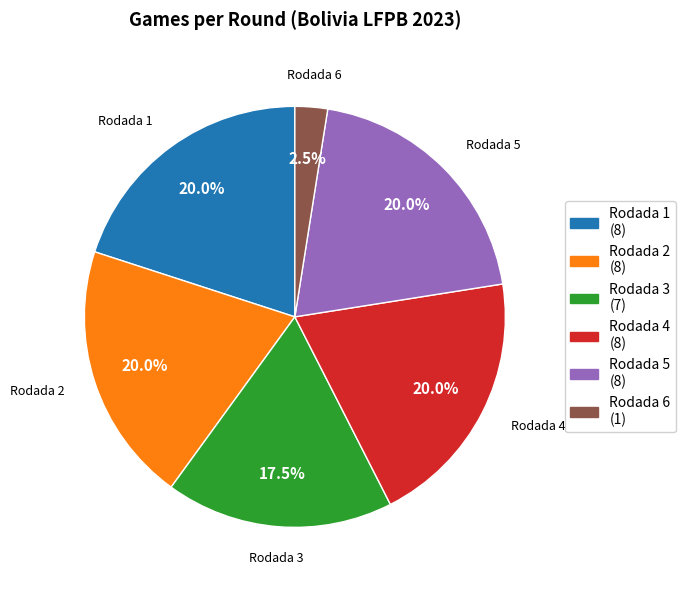

Is there any slice that represents more than half of the pie?

No